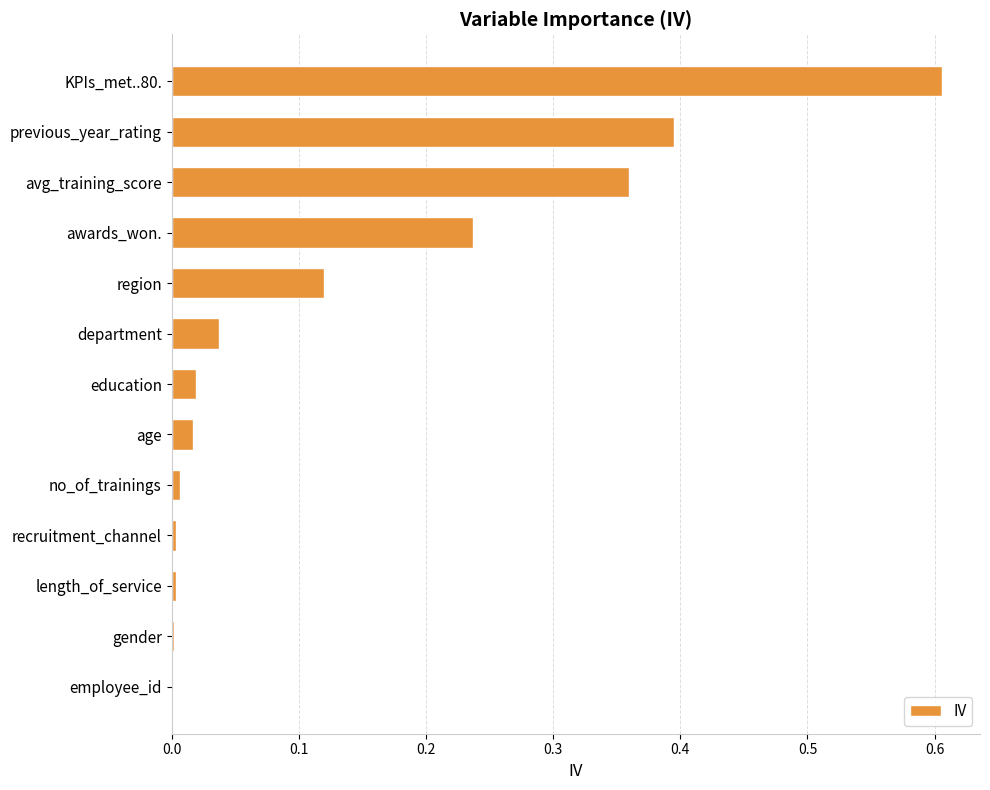

Which has a higher value, department or avg_training_score?

avg_training_score